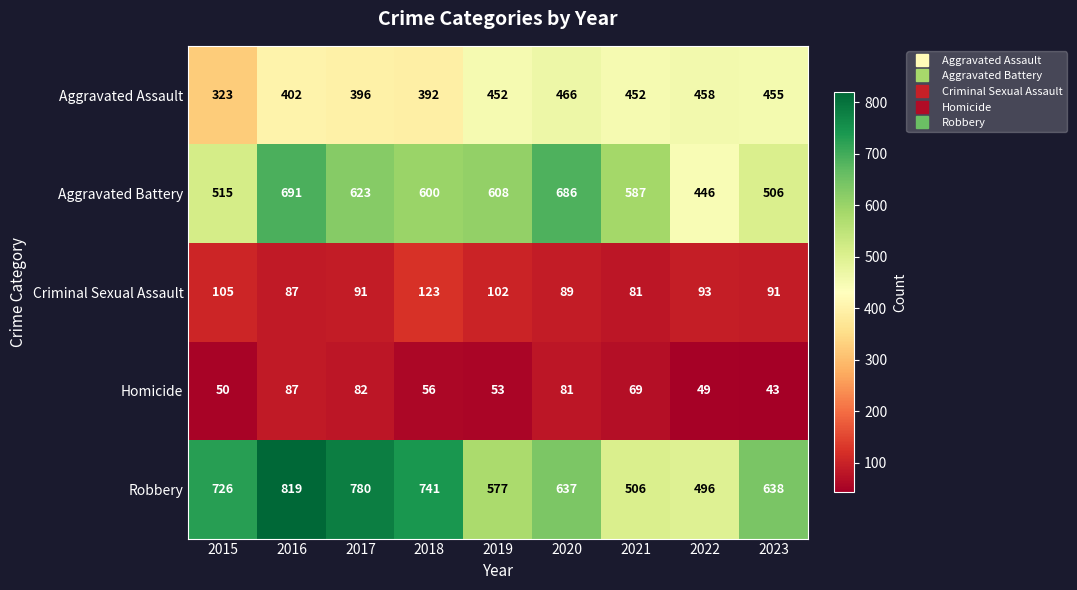

Which series has the widest spread of values?

Robbery